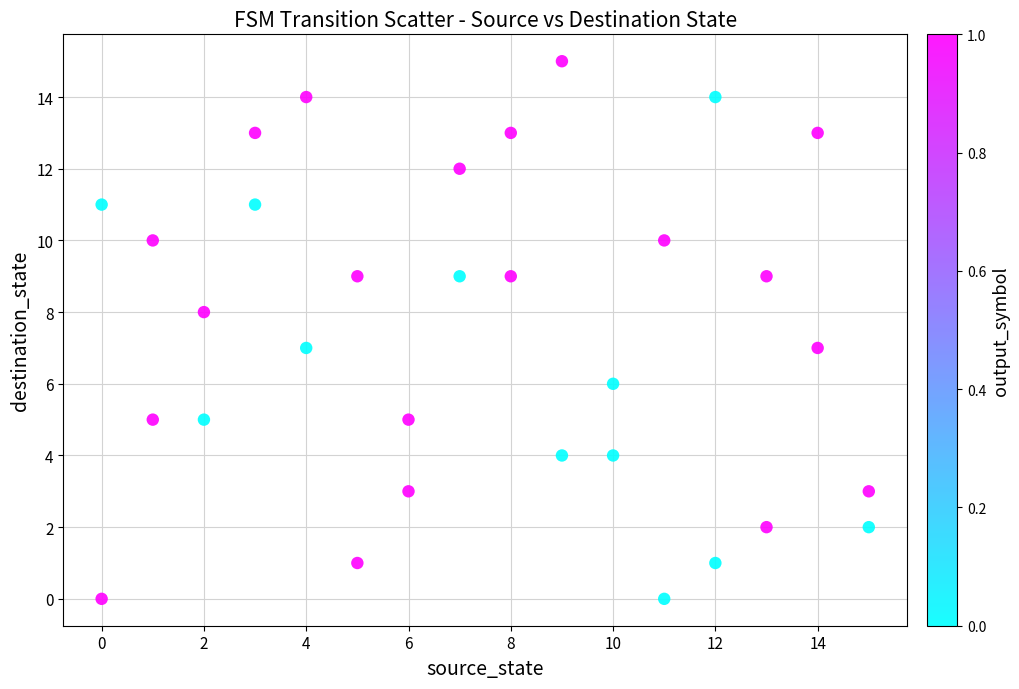

What is the range of Y values (max minus min)?

15